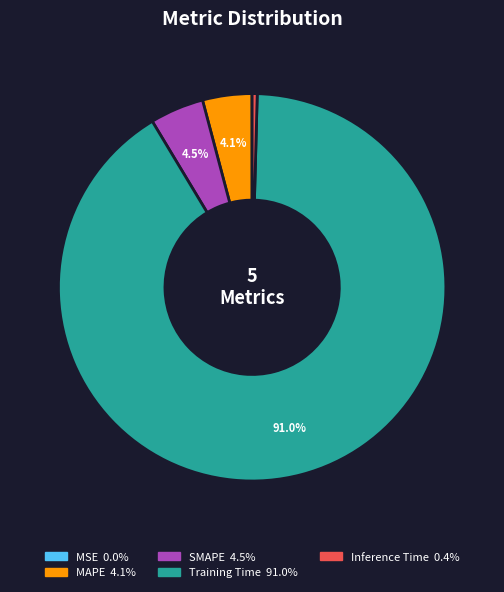

How much of the chart is everything except MAPE?

95.9%